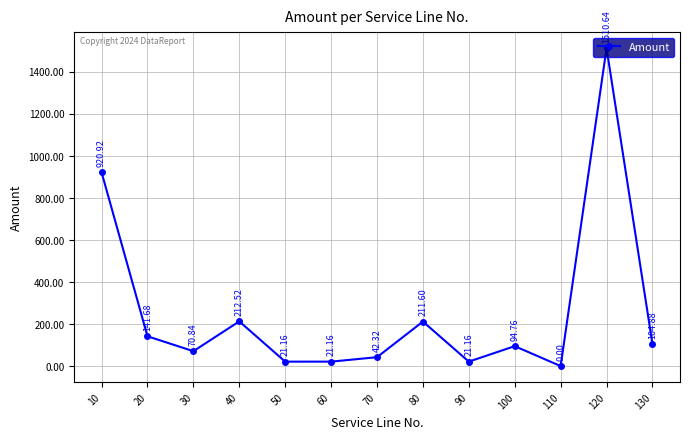

Reading left to right, transcribe all the data shown in this chart.

10=920.9	20=141.7	30=70.8	40=212.5	50=21.2	60=21.2	70=42.3	80=211.6	90=21.2	100=94.8	110=0.0	120=1510.6	130=104.9